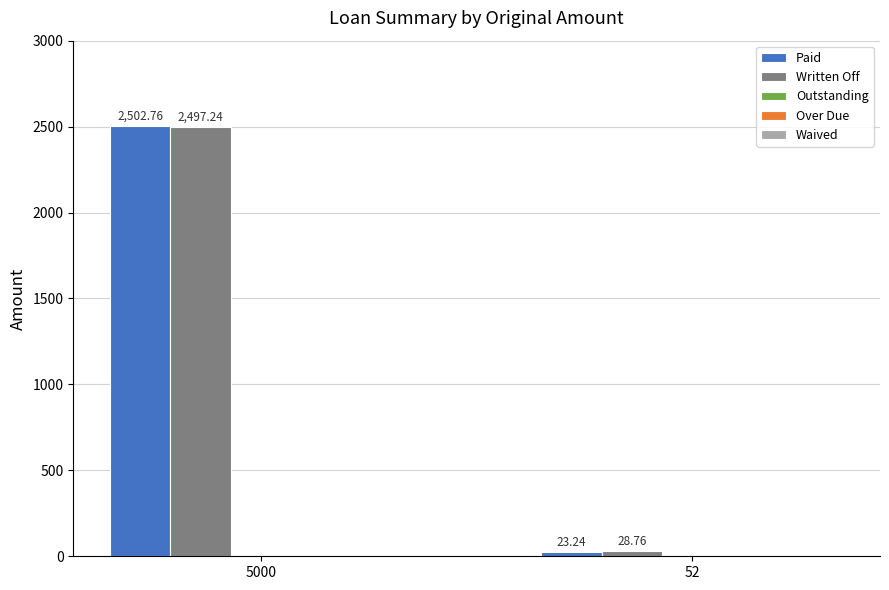

Rank the series by their maximum value, from lowest to highest.

Written Off, Paid